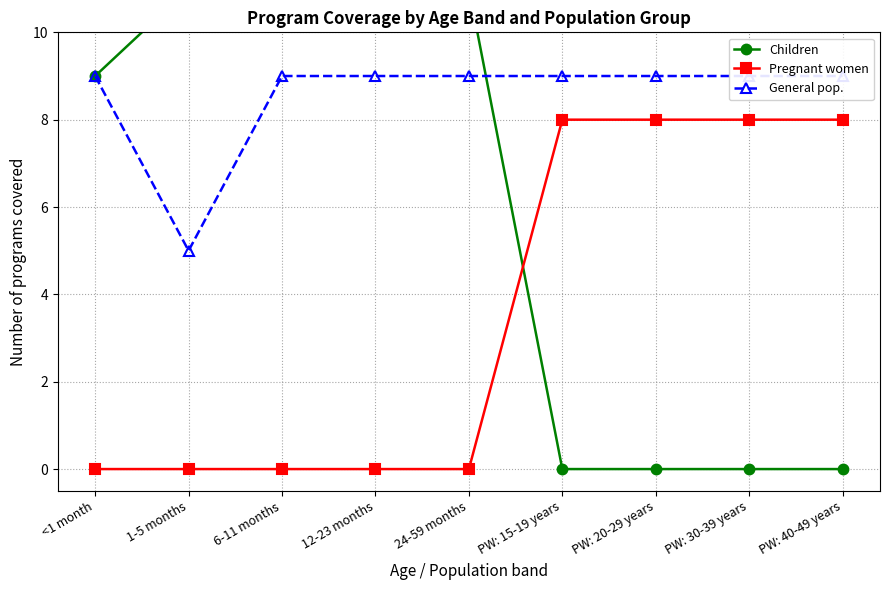

What are all the series names shown in the legend?

Children, Pregnant women, General pop.